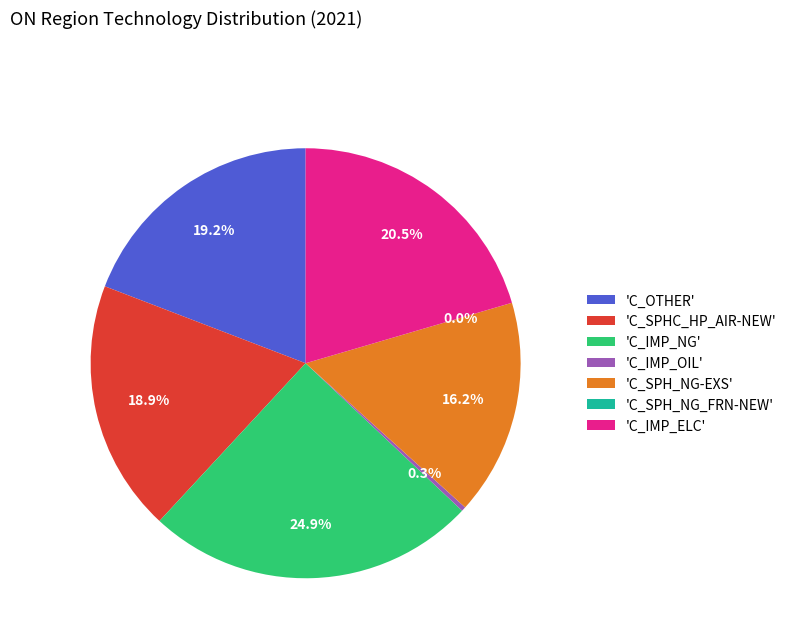

Is there a majority slice in this chart?

No